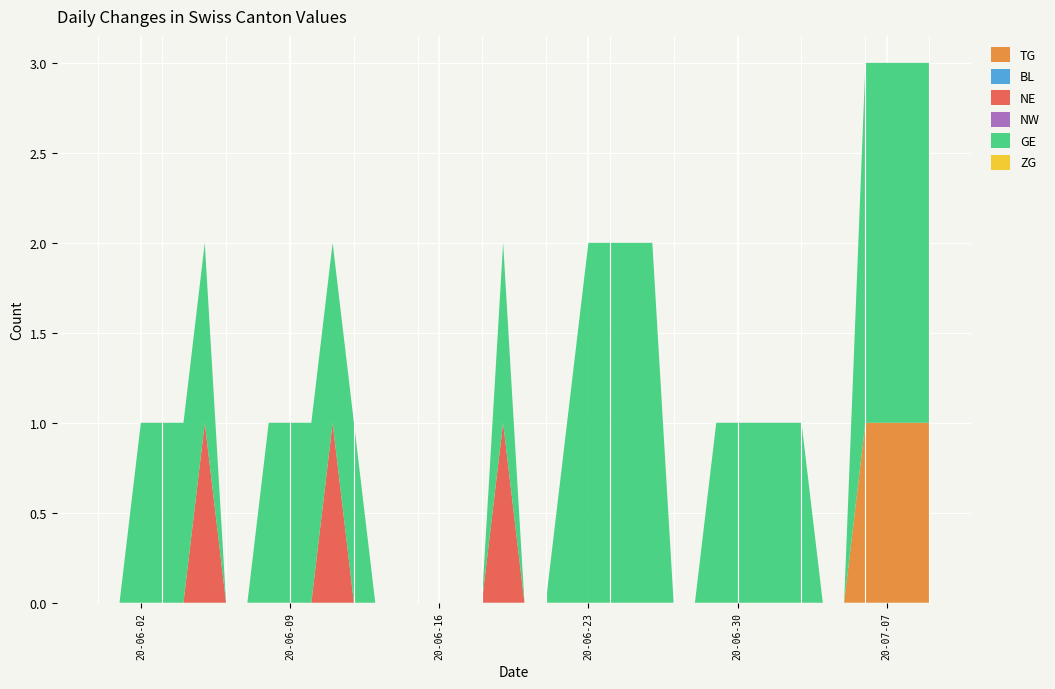

Reading right to left, what are all the values shown in this chart?

TG: 1	1	1	1	0	0	0	0	0	0	0	0	0	0	0	0	0	0	0	0	0	0	0	0	0	0	0	0	0	0	0	0	0	0	0	0	0	0	0	0
BL: 0	0	0	0	0	0	0	0	0	0	0	0	0	0	0	0	0	0	0	0	0	0	0	0	0	0	0	0	0	0	0	0	0	0	0	0	0	0	0	0
NE: 0	0	0	0	0	0	0	0	0	0	0	0	0	0	0	0	0	0	0	0	1	0	0	0	0	0	0	0	1	0	0	0	0	0	1	0	0	0	0	0
NW: 0	0	0	0	0	0	0	0	0	0	0	0	0	0	0	0	0	0	0	0	0	0	0	0	0	0	0	0	0	0	0	0	0	0	0	0	0	0	0	0
GE: 2	2	2	2	0	0	1	1	1	1	1	0	0	2	2	2	2	1	0	0	1	0	0	0	0	0	0	1	1	1	1	1	0	0	1	1	1	1	0	0
ZG: 0	0	0	0	0	0	0	0	0	0	0	0	0	0	0	0	0	0	0	0	0	0	0	0	0	0	0	0	0	0	0	0	0	0	0	0	0	0	0	0